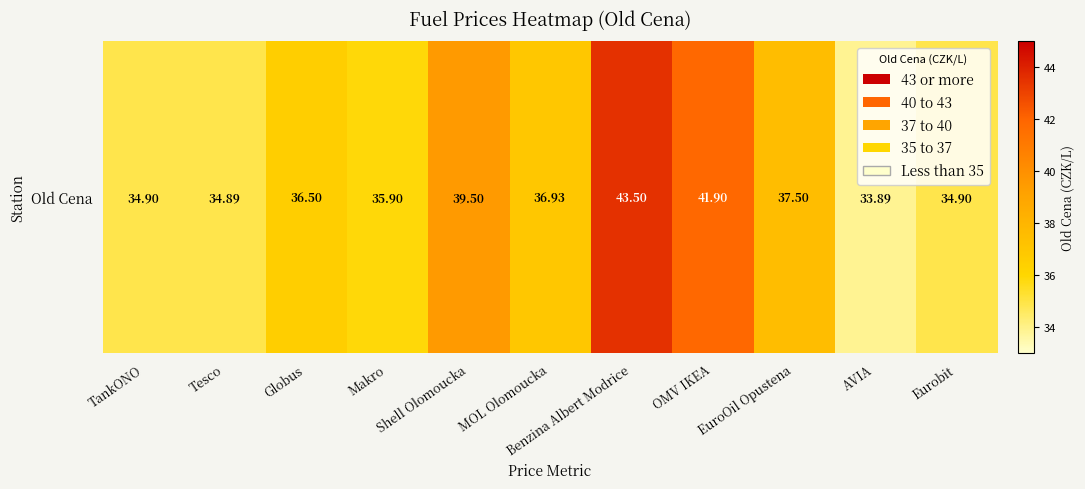

What is the smallest value displayed?

33.9